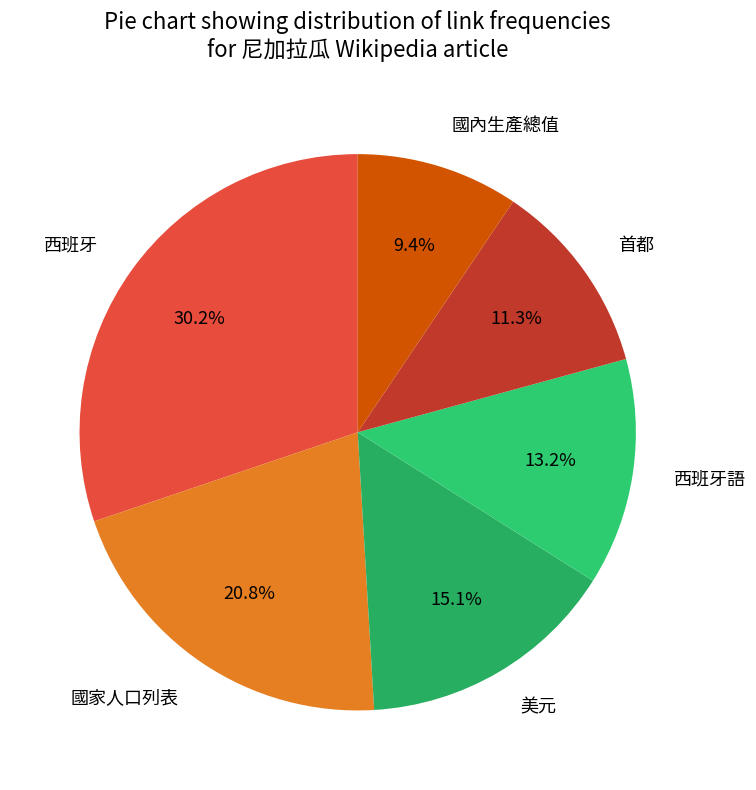

Is the sum of 首都 and 國內生產總值 greater than half?

No